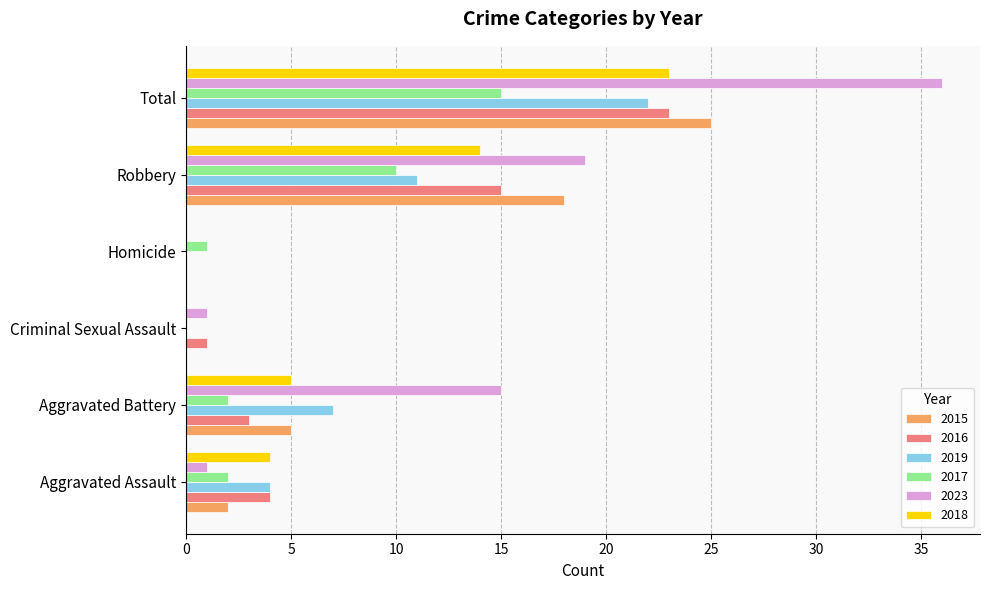

Is it true that 2019 equals 22 at Total?

True